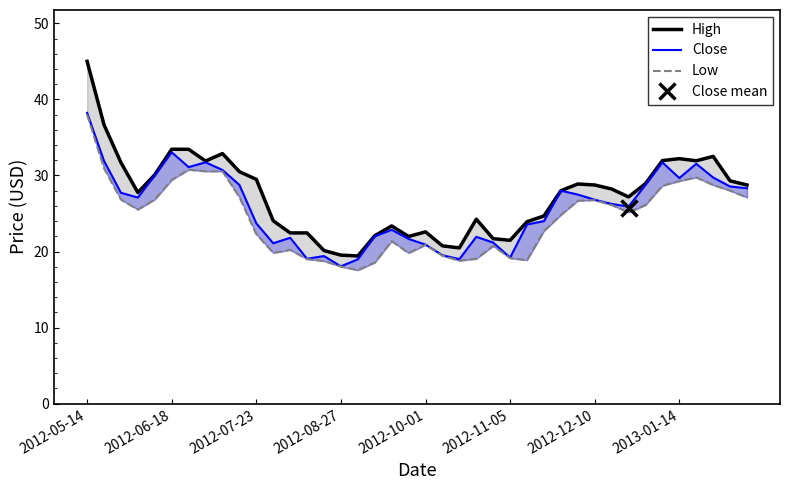

At how many categories does at least one series exceed 43?

1